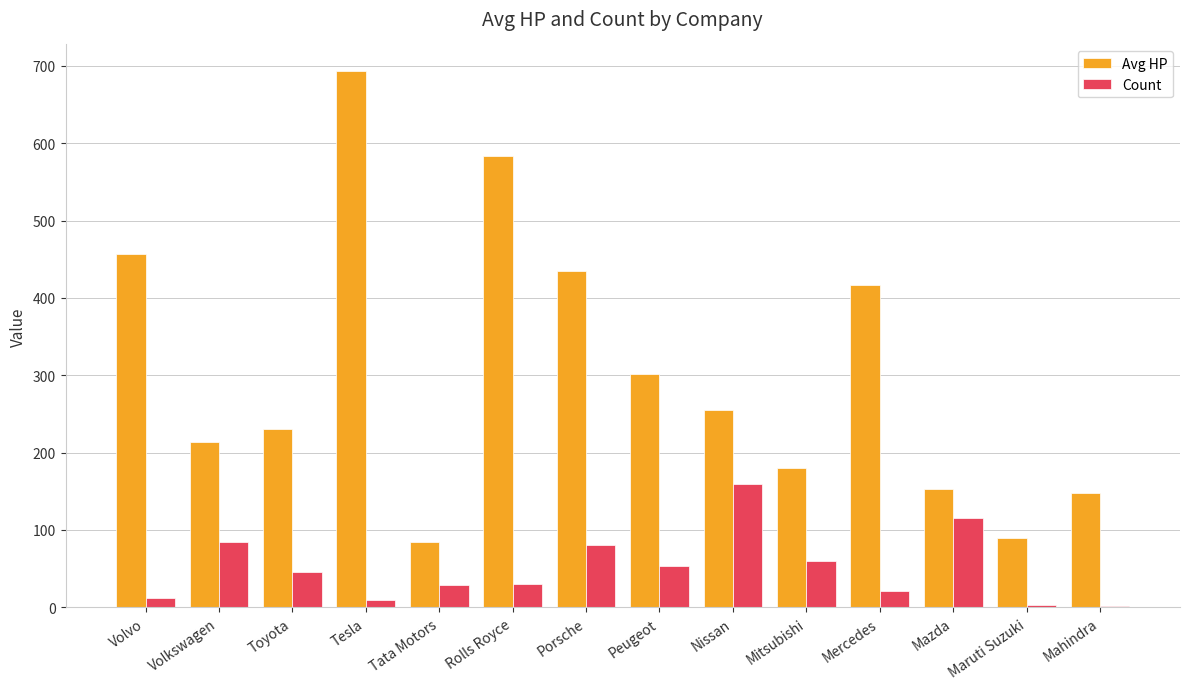

The Avg HP series shows 659 at Mercedes. True or false?

False